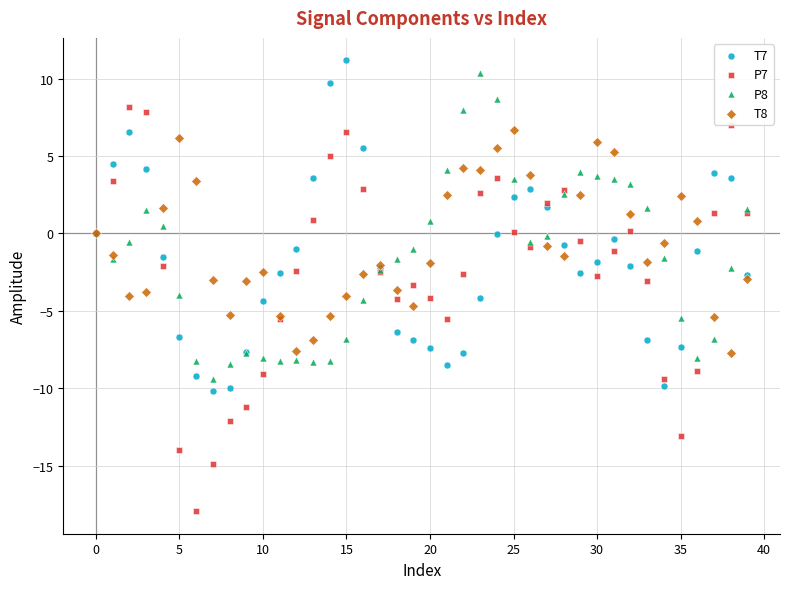

Which series contains the lowest Y value?

P7